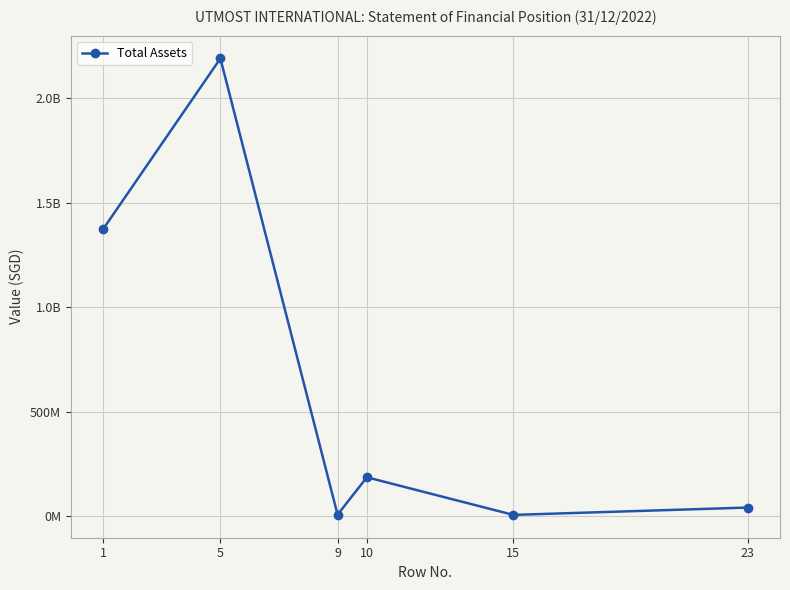

The value at 10 is 186873647. True or false?

True